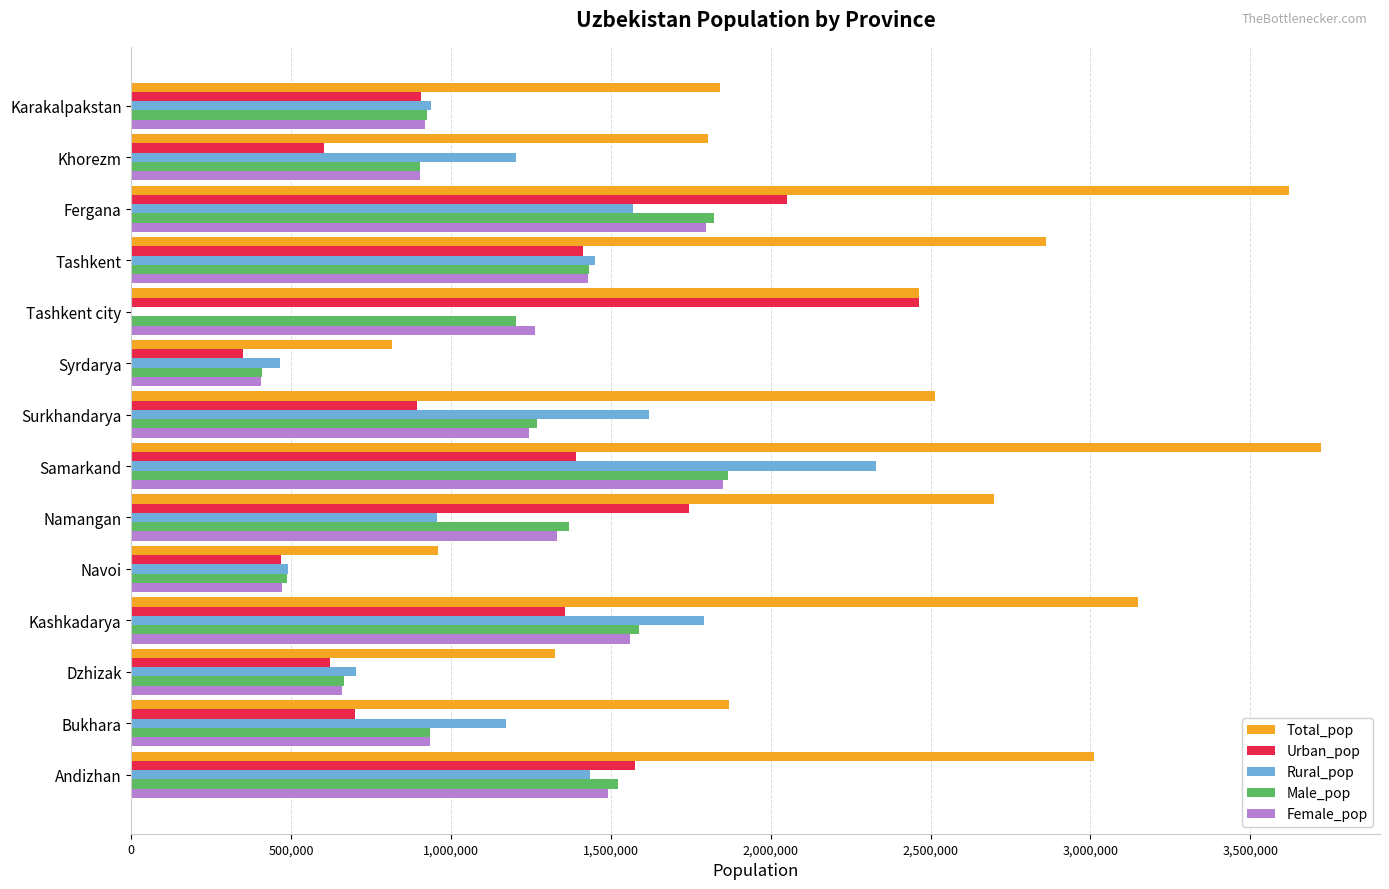

What is the sum of the Urban_pop values at Bukhara and Tashkent city?

3163500